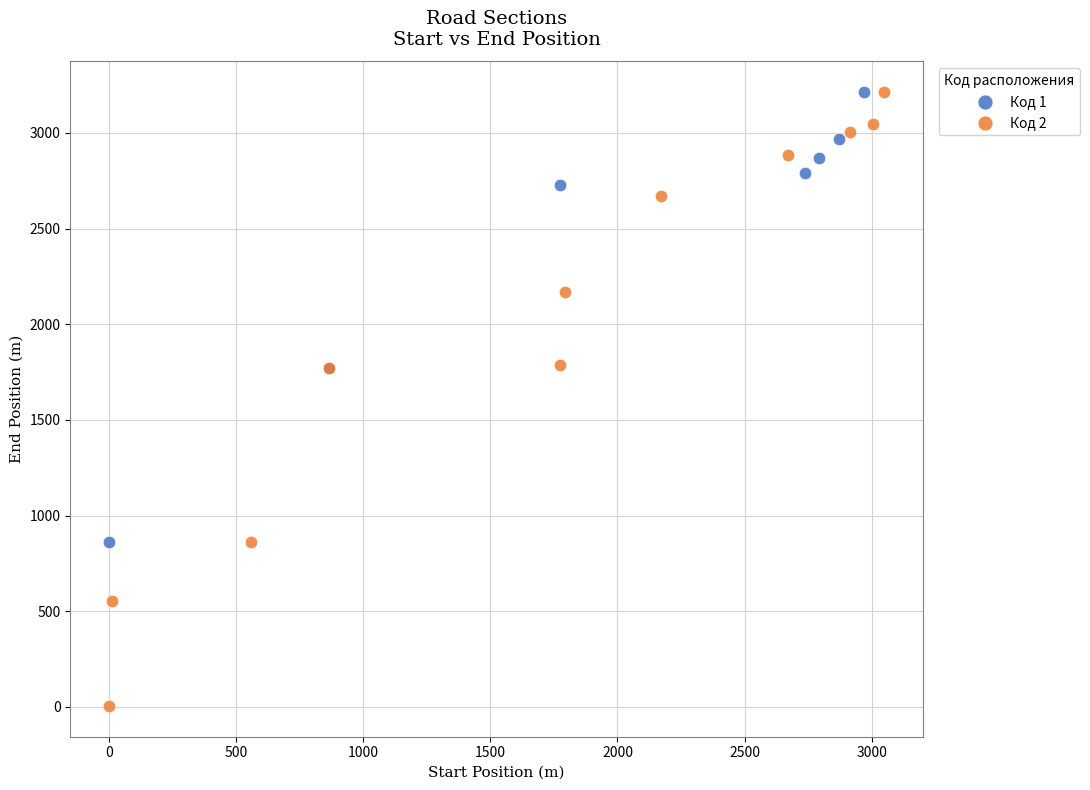

Which series contains the lowest Y value?

Код 2